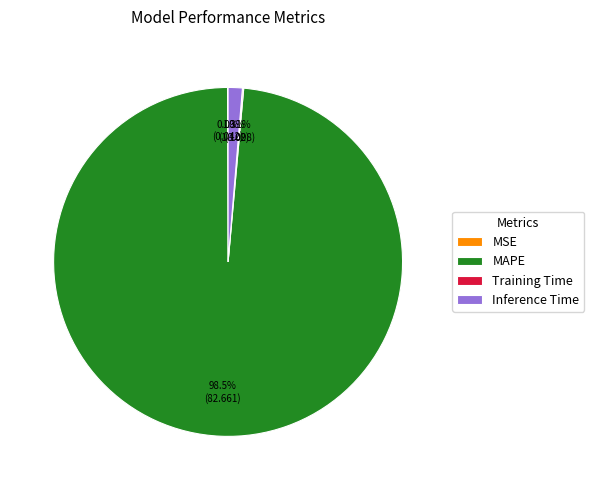

What percentage is NOT represented by Inference Time?

98.7%